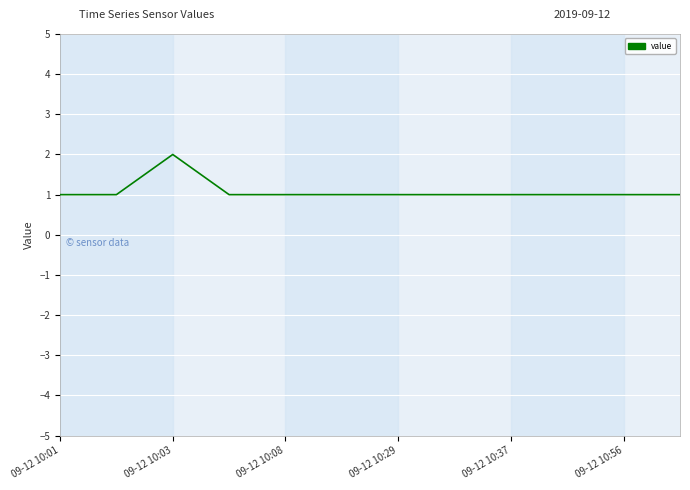

Reading right to left, what are all the values shown in this chart?

1	1	1	1	1	1	1	1	1	2	1	1